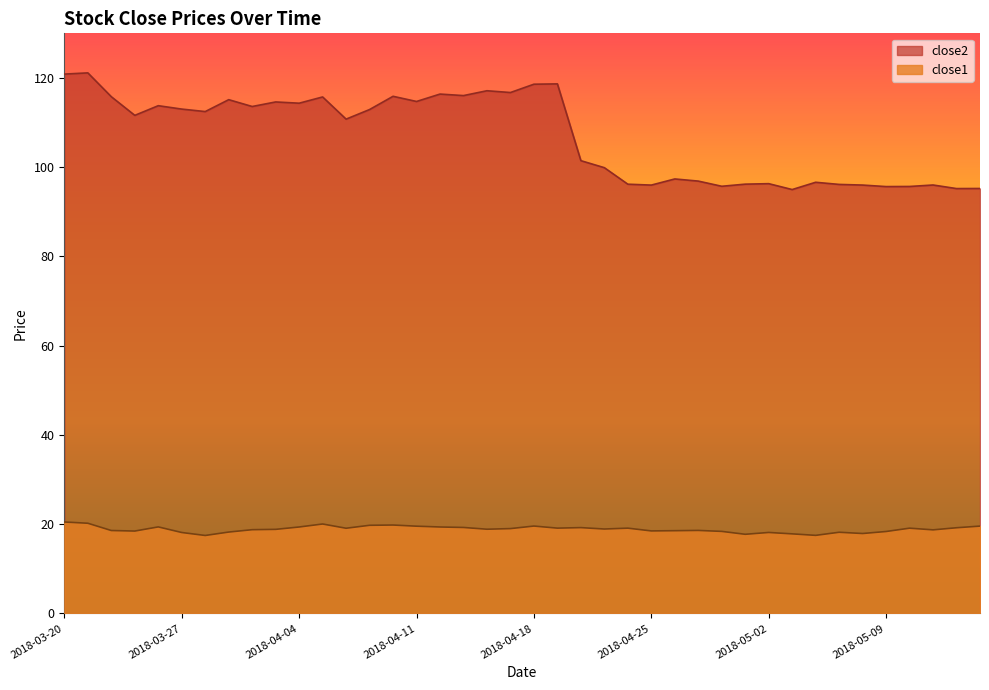

Which series changed the most between 2018-03-29 and 2018-05-07?

close2